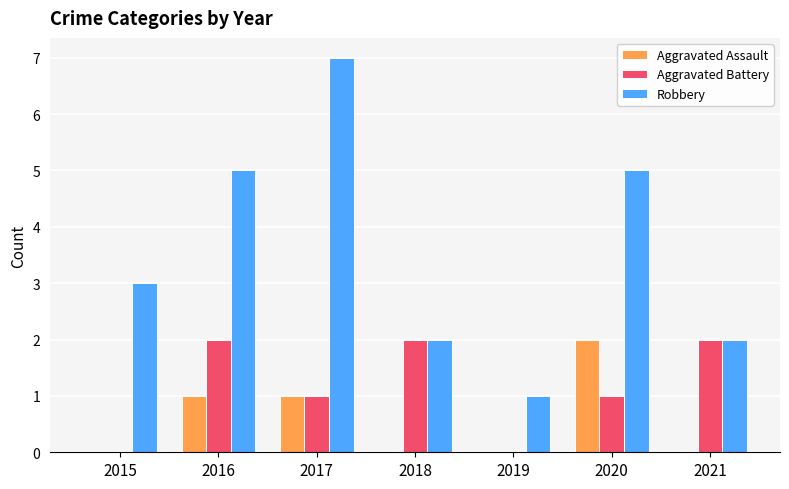

At which category is the sum across all series the highest?

2017